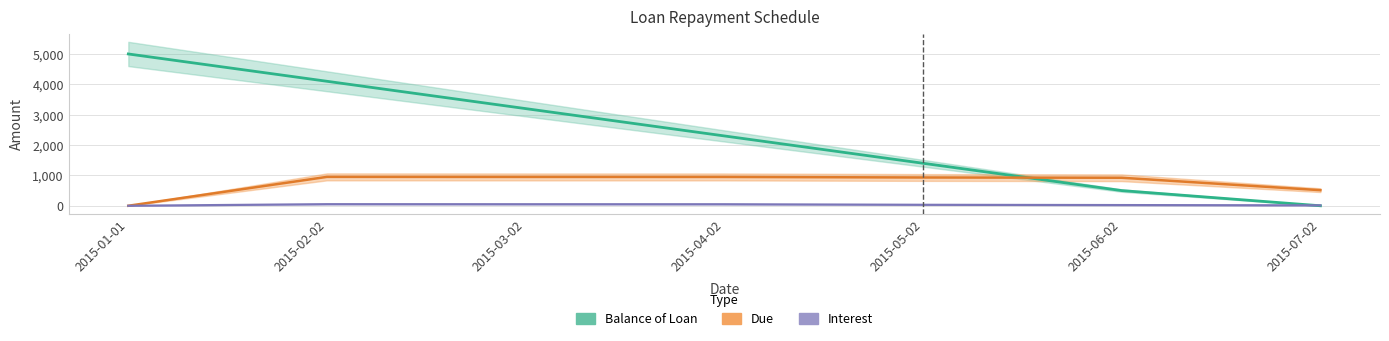

True or false: Interest has more than 2 interior local peaks.

False